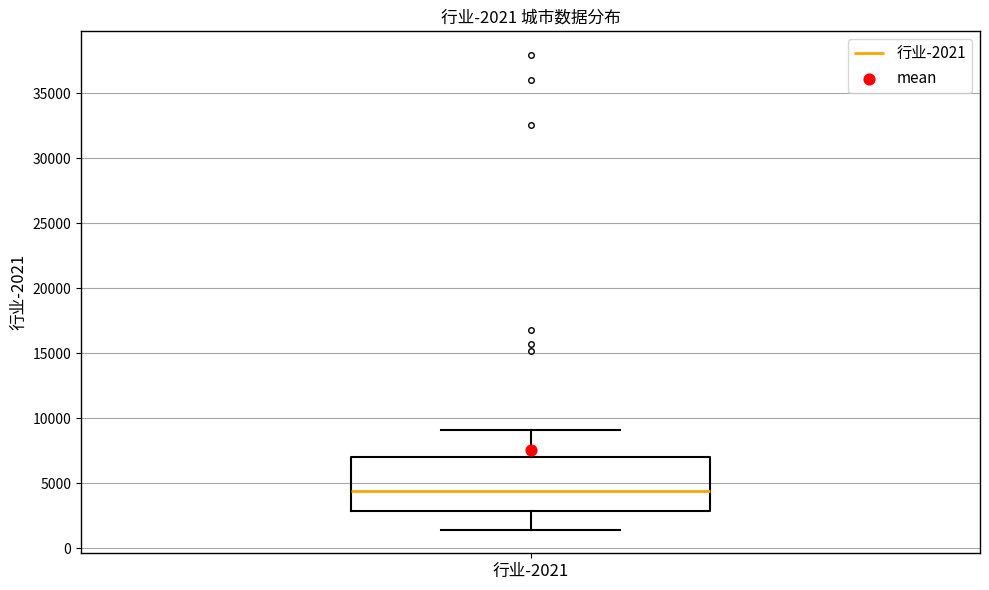

Read this box plot against the y-axis: the position of the median line, the range covered by the box, and the ends of both whiskers. The values are not printed on the chart, so give them approximately, as read against the axis.

median 4500, box 3000 to 7000, whiskers 1500 to 9000